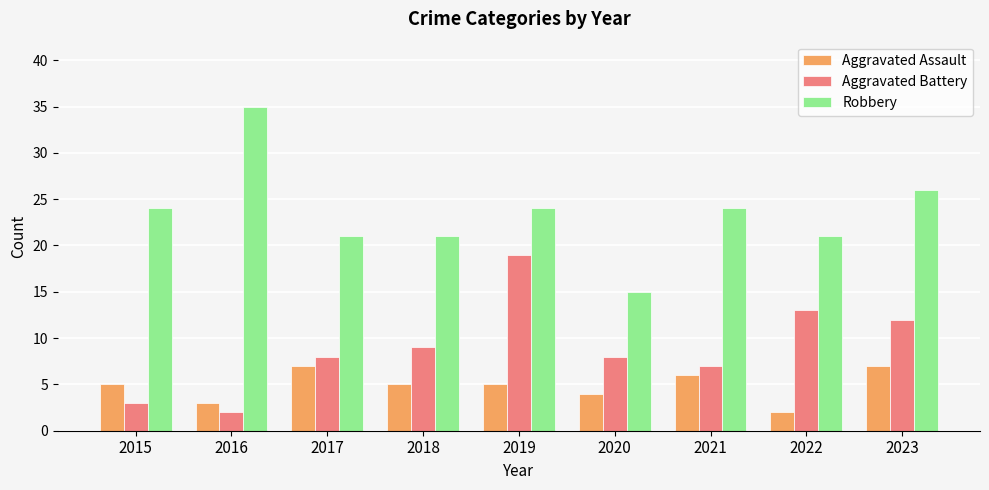

What is the maximum value shown in the chart?

35